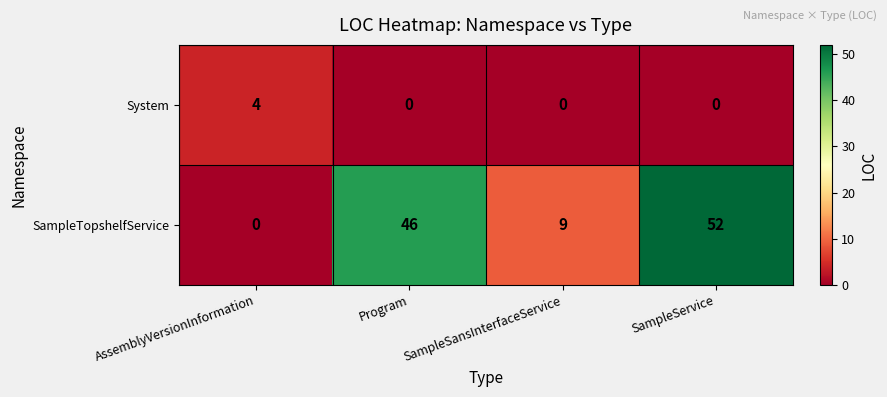

At which category is the sum across all series the highest?

SampleService